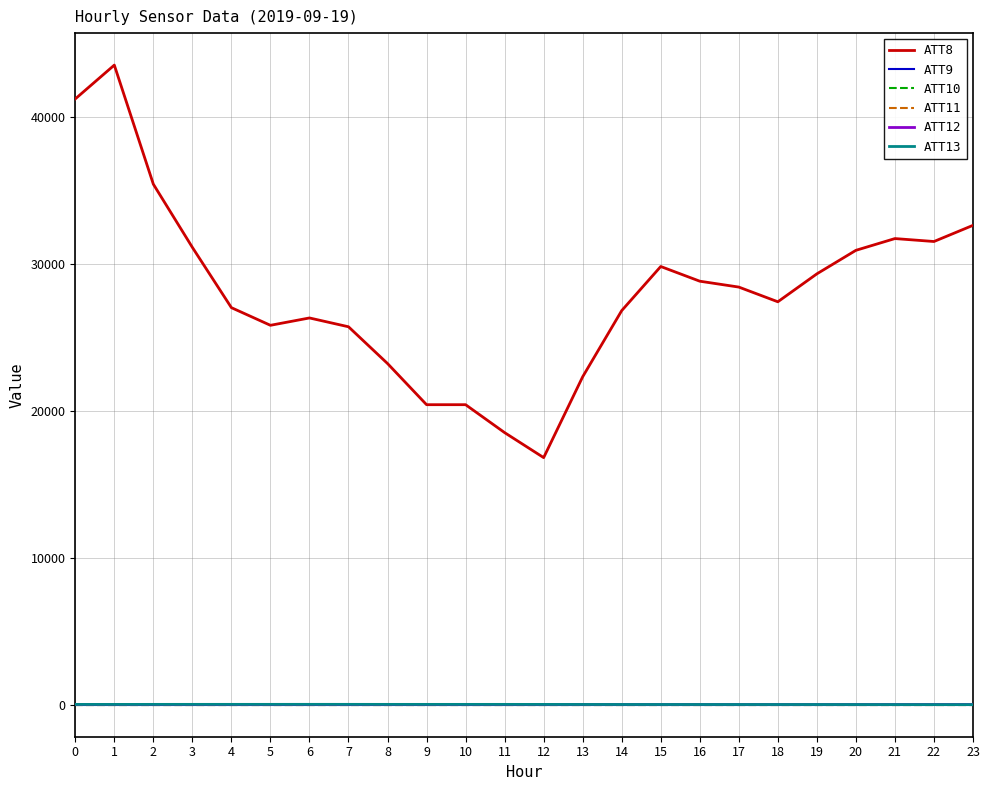

Does the chart display data point markers on the line(s)?

No